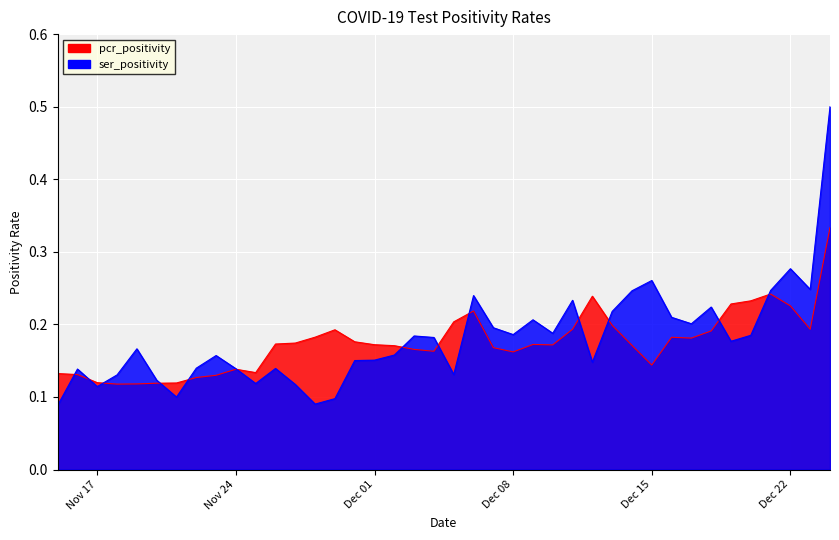

What is the total value across all series at 2020-12-10?

0.4